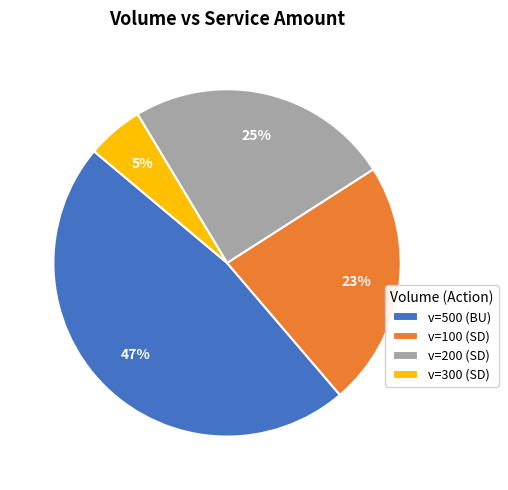

Is there any slice that represents more than half of the pie?

No